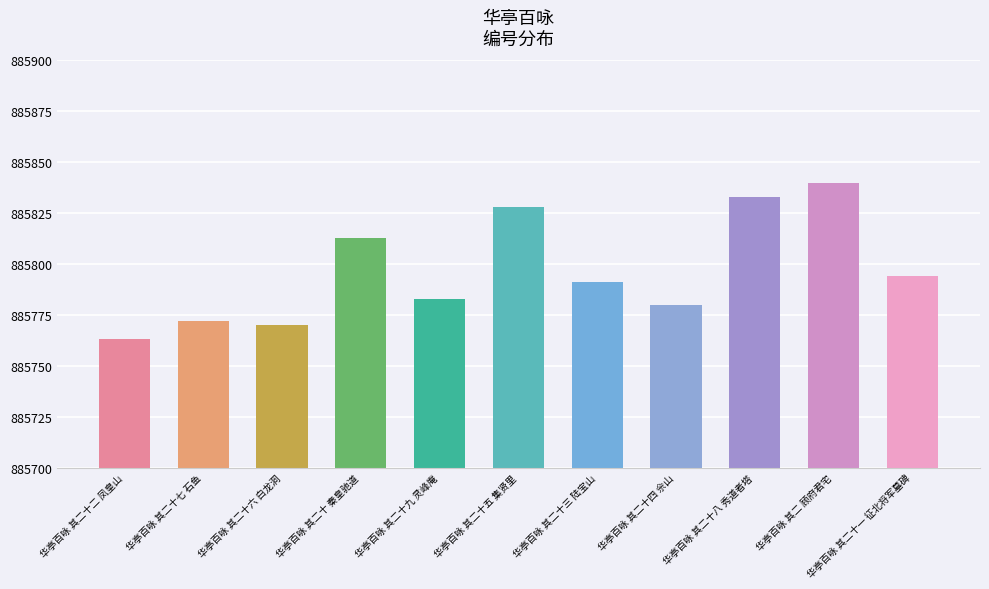

Reading left to right, list all the values displayed in this chart.

885763	885772	885770	885813	885783	885828	885791	885780	885833	885840	885794